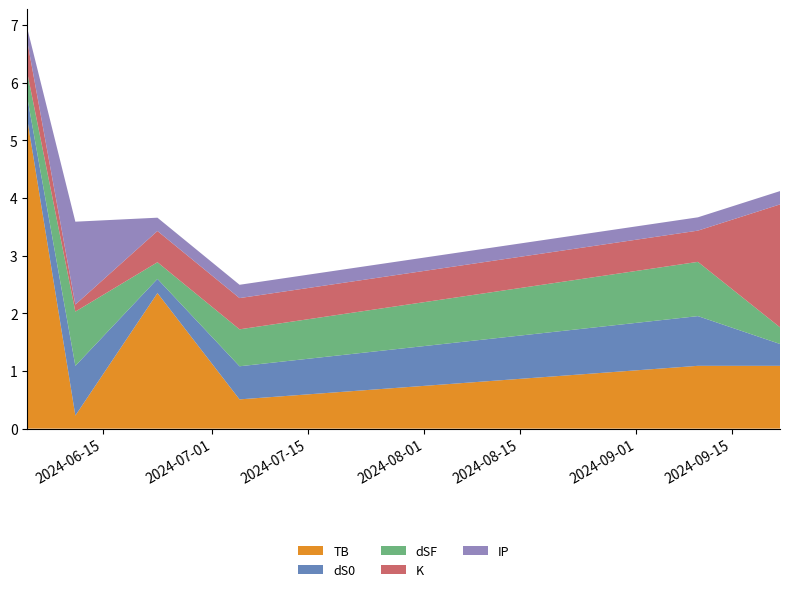

Reading right to left, extract all data points from this chart.

TB: 1.1	1.1	0.5	2.4	0.2	5.3
dS0: 0.4	0.9	0.6	0.2	0.9	0.4
dSF: 0.3	0.9	0.6	0.3	0.9	0.4
K: 2.1	0.5	0.5	0.5	0.1	0.5
IP: 0.2	0.2	0.2	0.2	1.4	0.2